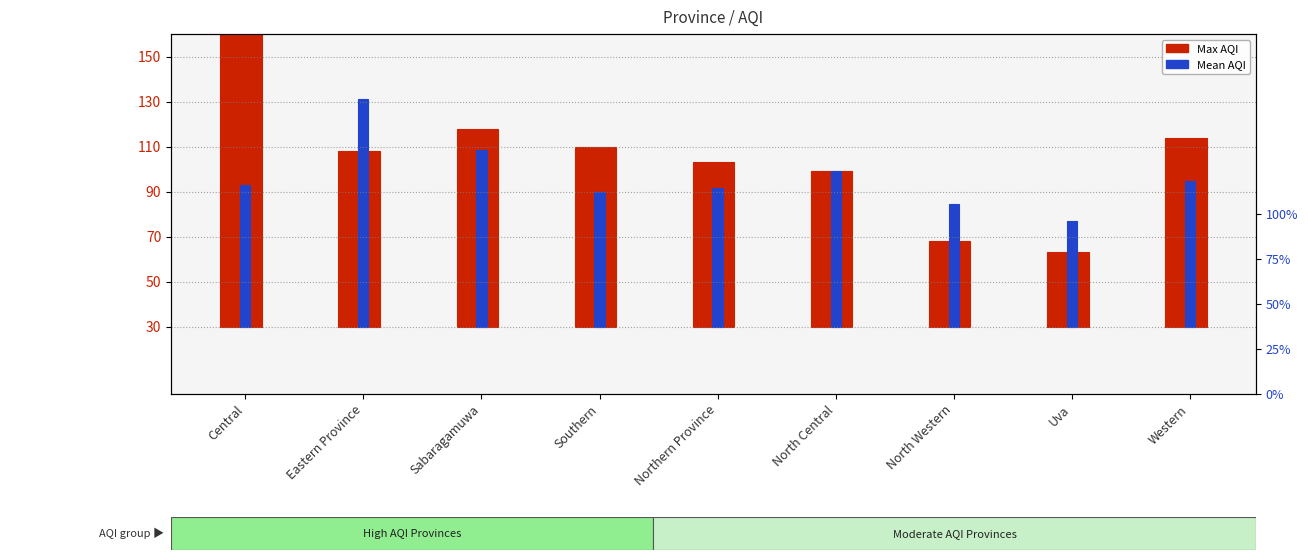

True or false: Max AQI has a value of 33.0 at Uva.

True